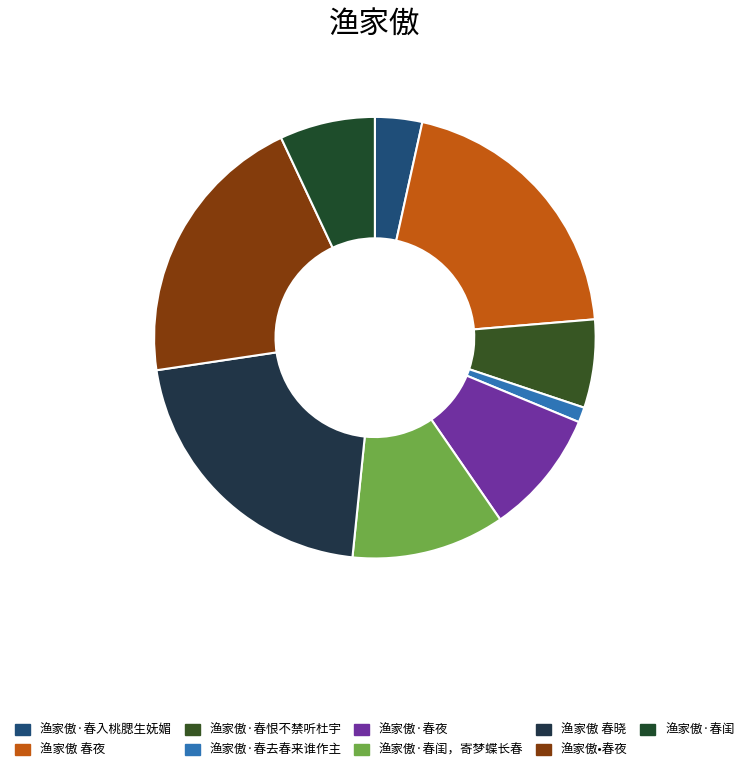

What is the smallest slice in the pie chart?

渔家傲·春去春来谁作主